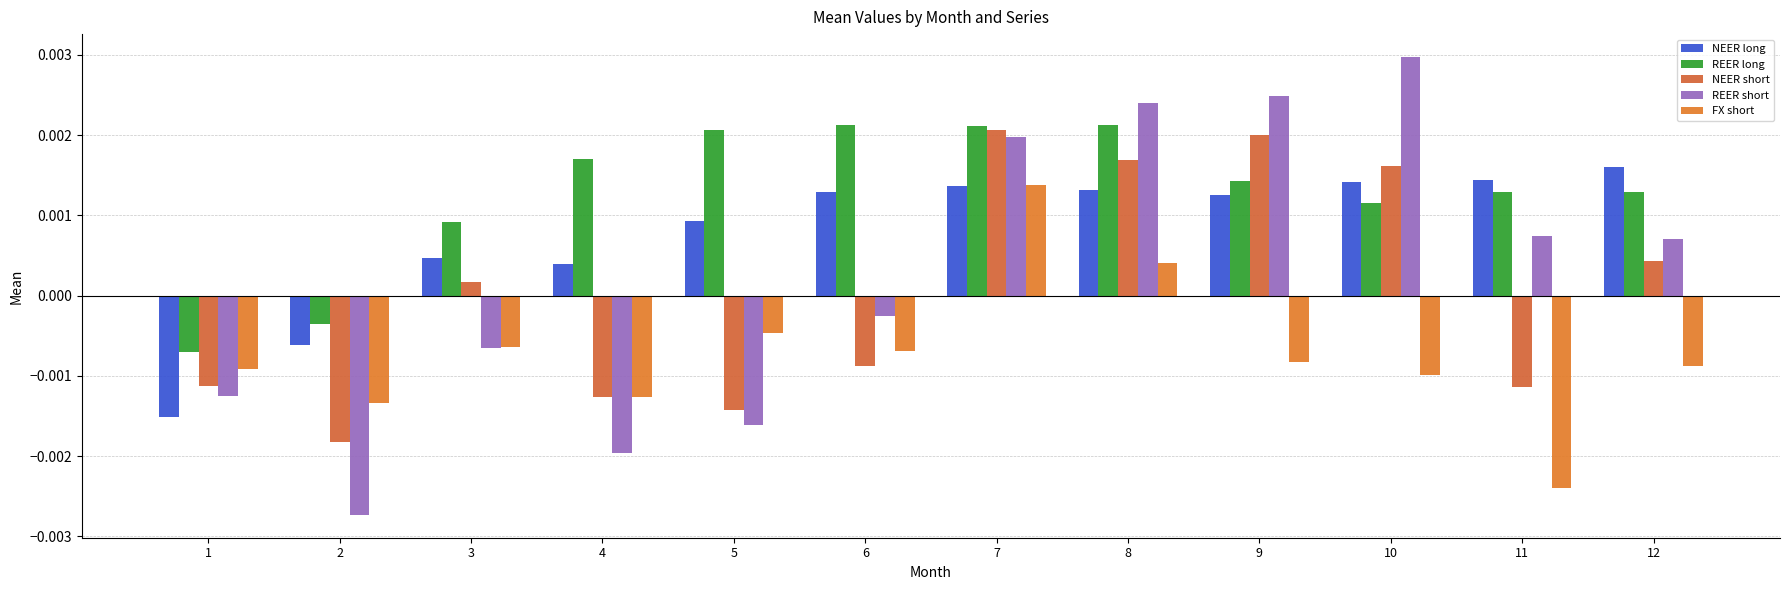

How many bars are there in total?

60